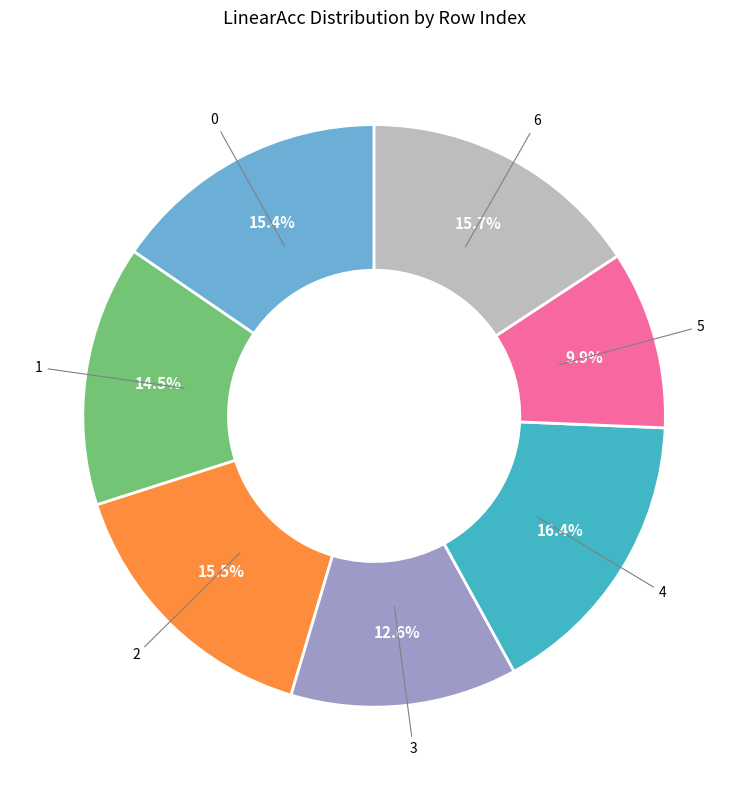

Is there a majority slice in this chart?

No